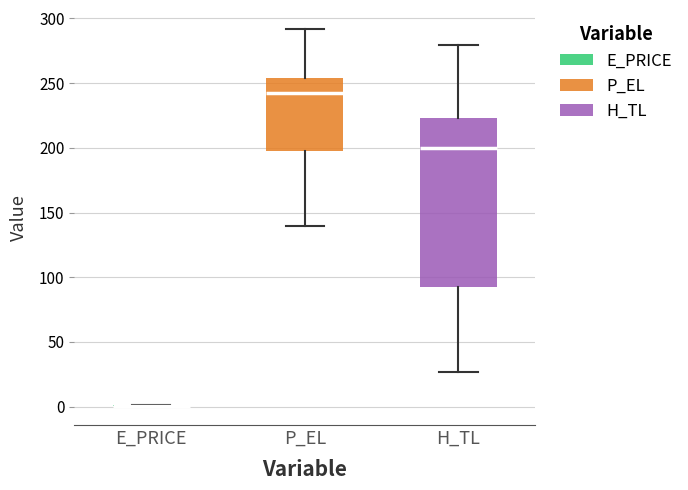

Reading left to right, transcribe this box plot: for each box, give where its median line is, the range the box spans, and where its two whiskers end, as read against the y-axis. The values are not printed on the chart, so give them approximately, as read against the axis.

E_PRICE: box collapsed to a line at 0, whiskers 0 to 0
P_EL: median 240, box 195 to 255, whiskers 140 to 290
H_TL: median 200, box 90 to 225, whiskers 25 to 280